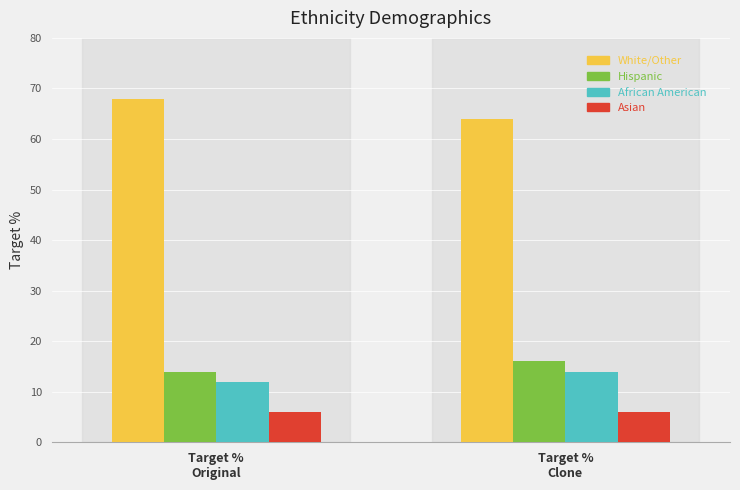

What is the minimum value shown in the chart?

6